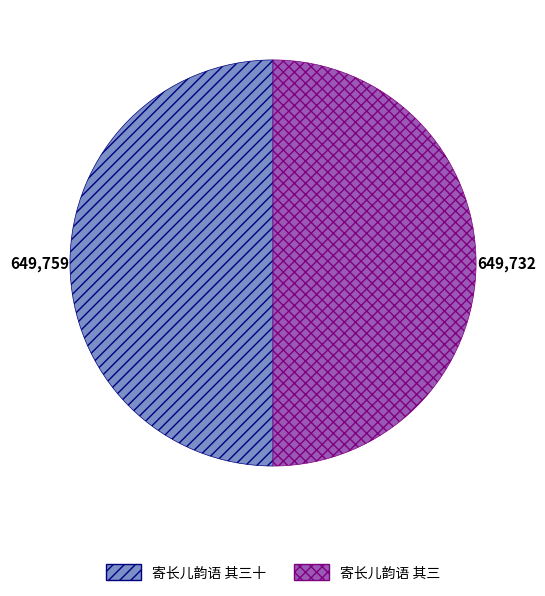

Approximately how many times larger is the value at 寄长儿韵语 其三十 compared to 寄长儿韵语 其三?

1.0